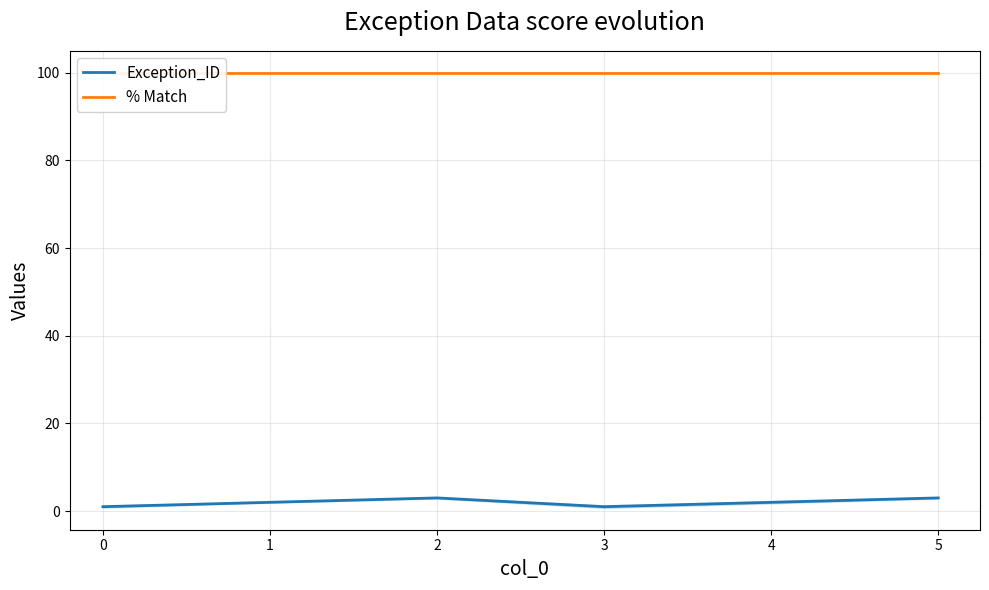

Reading right to left, transcribe all the data shown in this chart.

Exception_ID: 5=3	4=2	3=1	2=3	1=2	0=1
% Match: 5=100	4=100	3=100	2=100	1=100	0=100